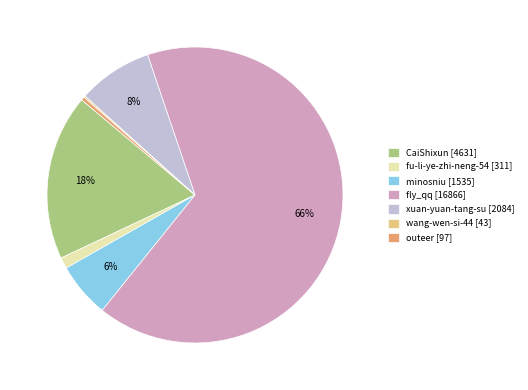

What percentage is the fu-li-ye-zhi-neng-54 slice, to the nearest percent?

1%